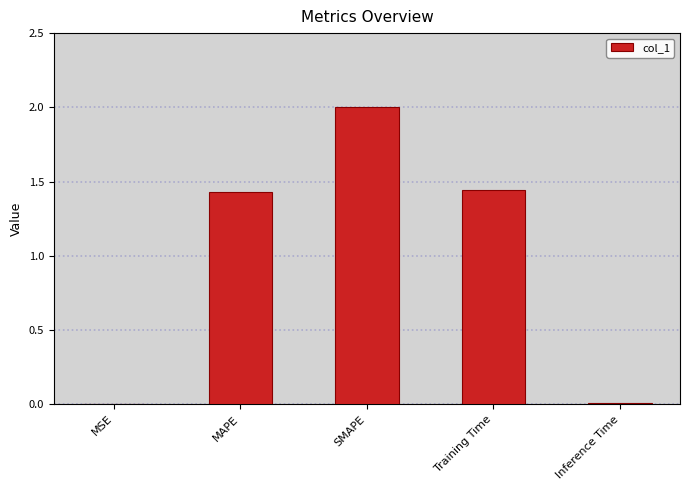

Is it true that the value at MAPE is 2.2?

False